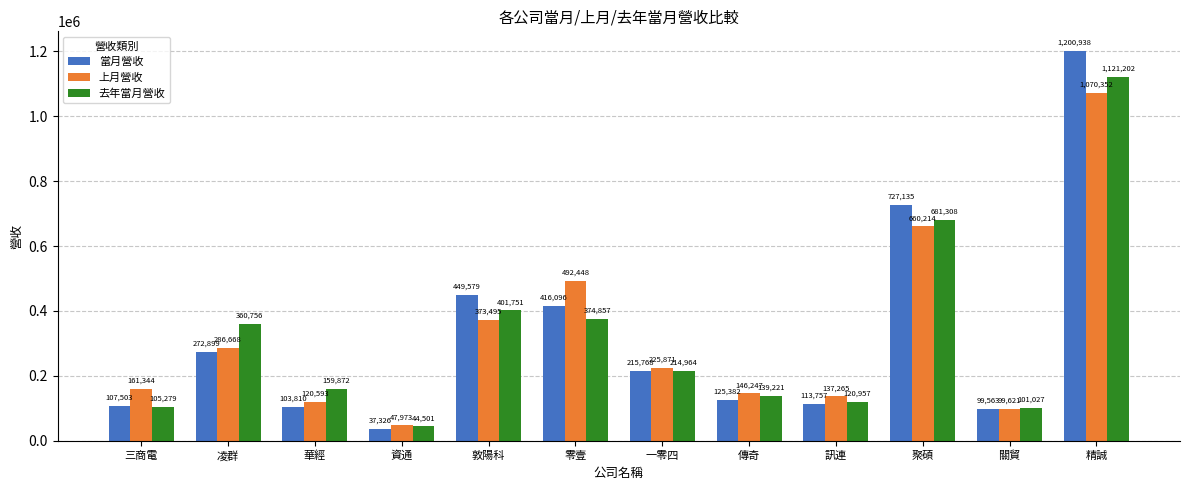

How many data points does each series have?

12